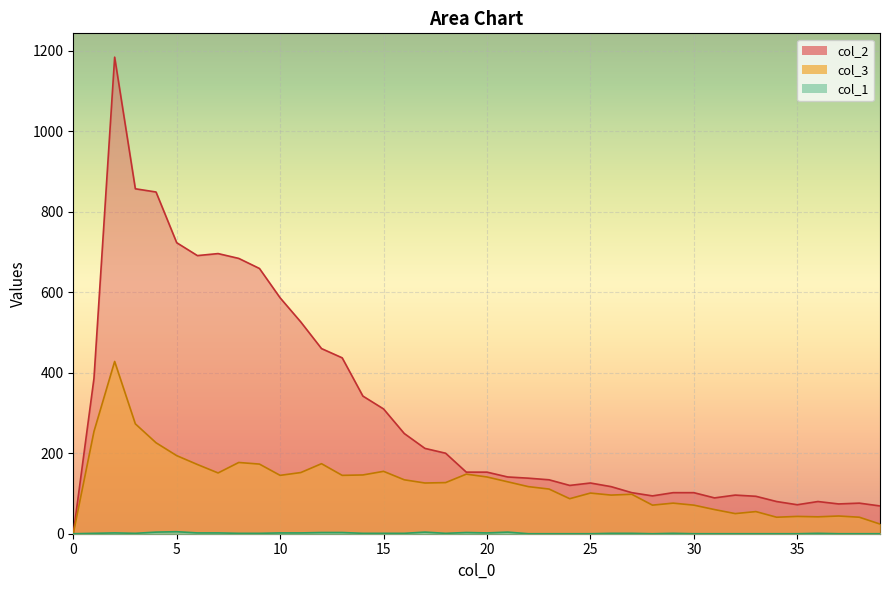

Which series has the largest total across all categories?

col_2